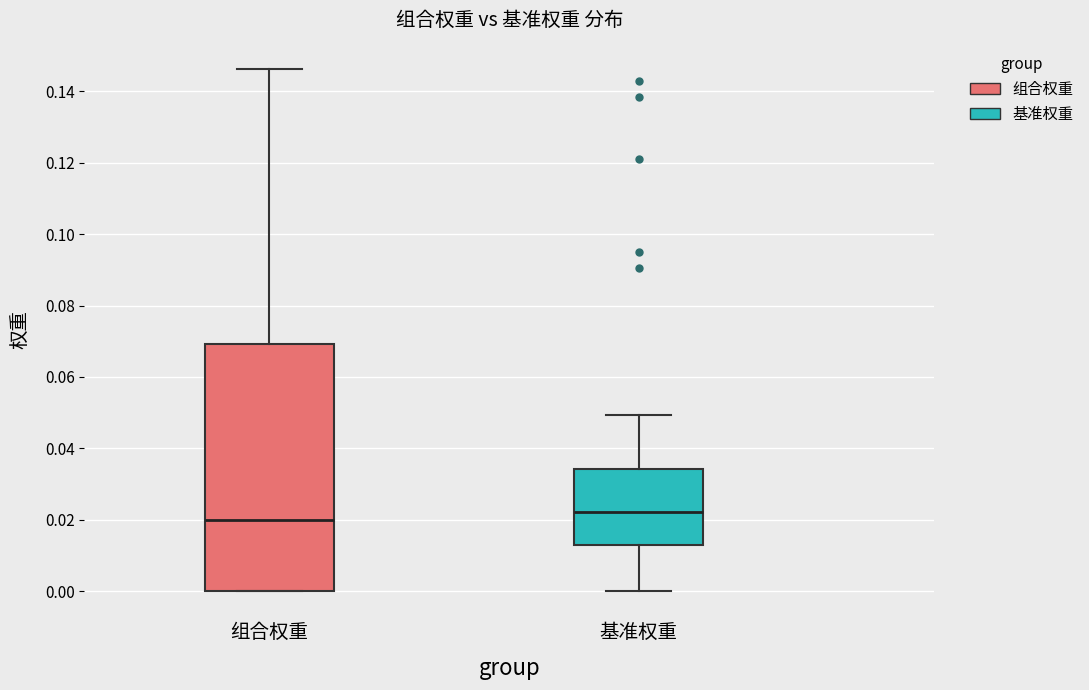

Reading left to right, read every box against the y-axis: the position of its median line, the range the box covers, and the ends of its whiskers. The values are not printed on the chart, so give them approximately, as read against the axis.

组合权重: median 0.020, box 0.000 to 0.070, whiskers 0.000 to 0.146
基准权重: median 0.022, box 0.012 to 0.034, whiskers 0.000 to 0.050